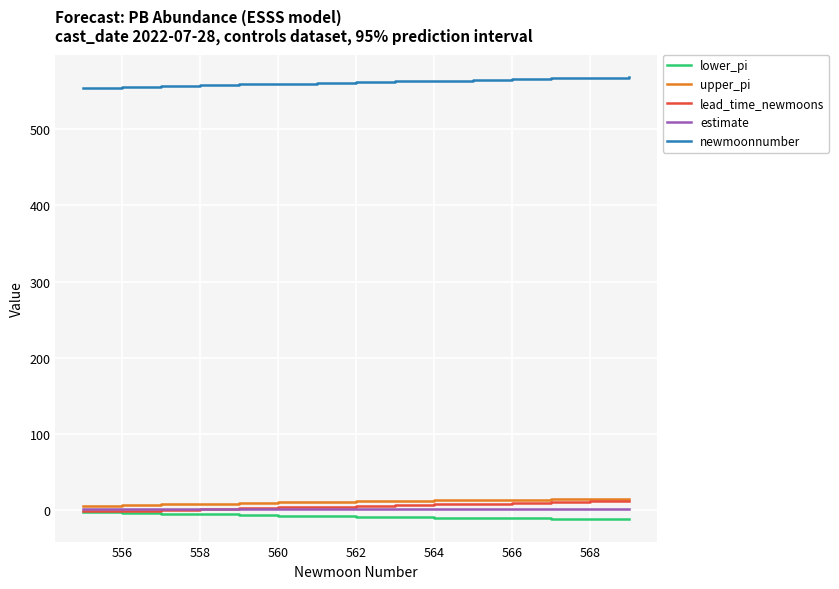

Which series has the largest total across all categories?

newmoonnumber